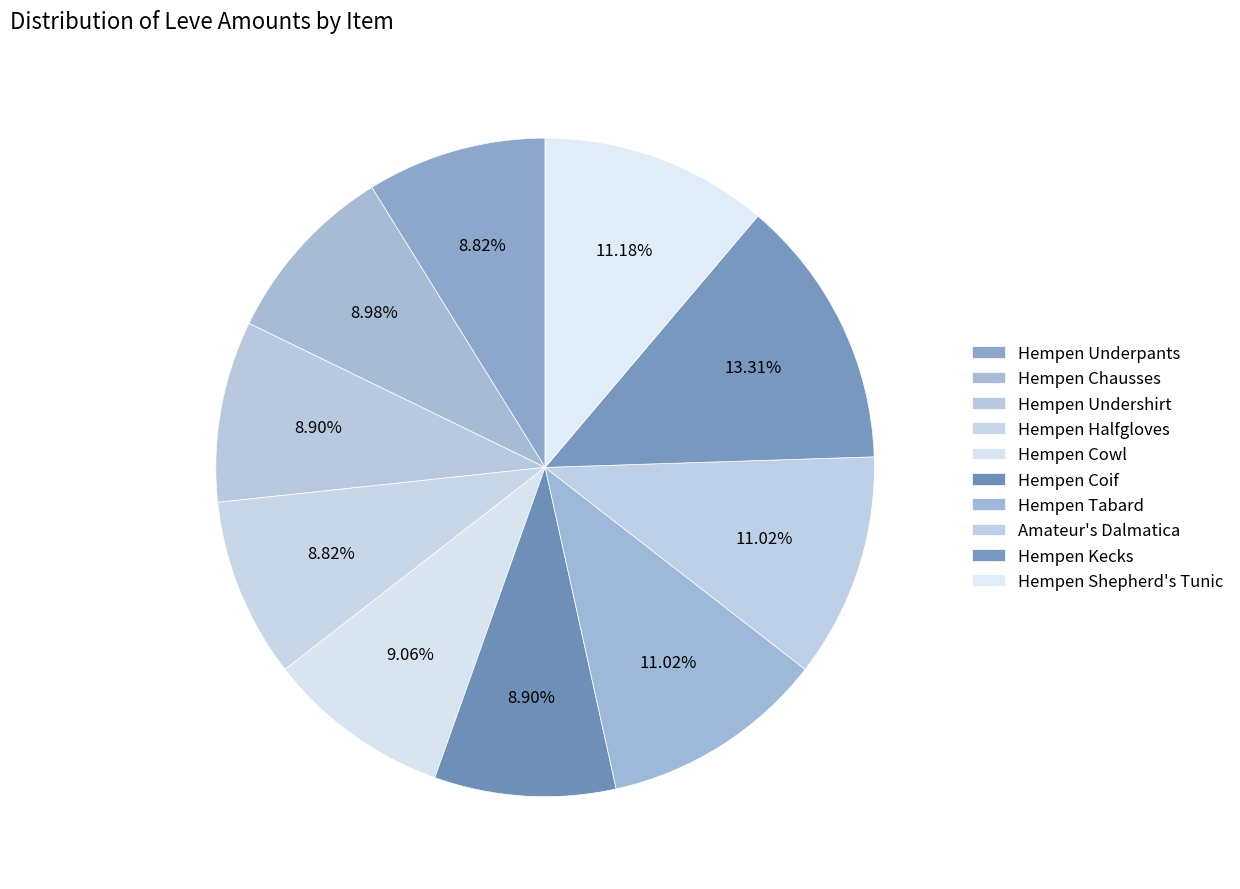

Is there any slice that represents more than half of the pie?

No